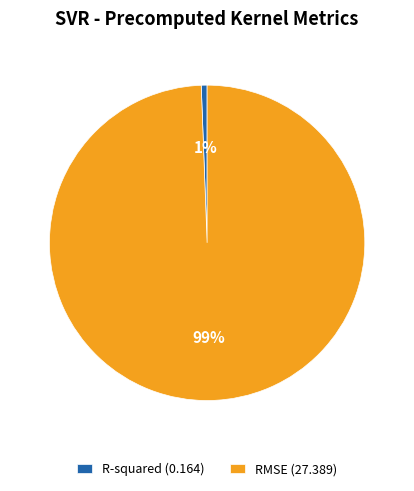

Do RMSE (27.389) and R-squared (0.164) together represent more than half of the pie?

Yes